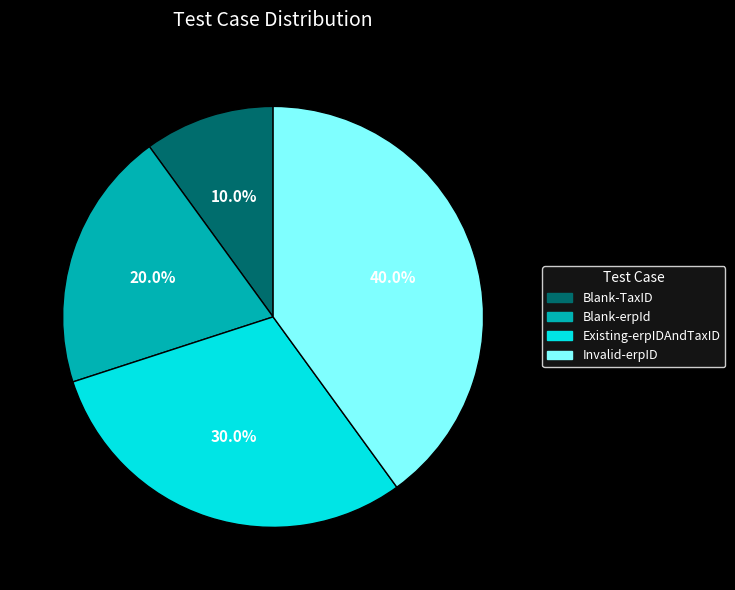

To the nearest percent, what is the average slice percentage?

25%